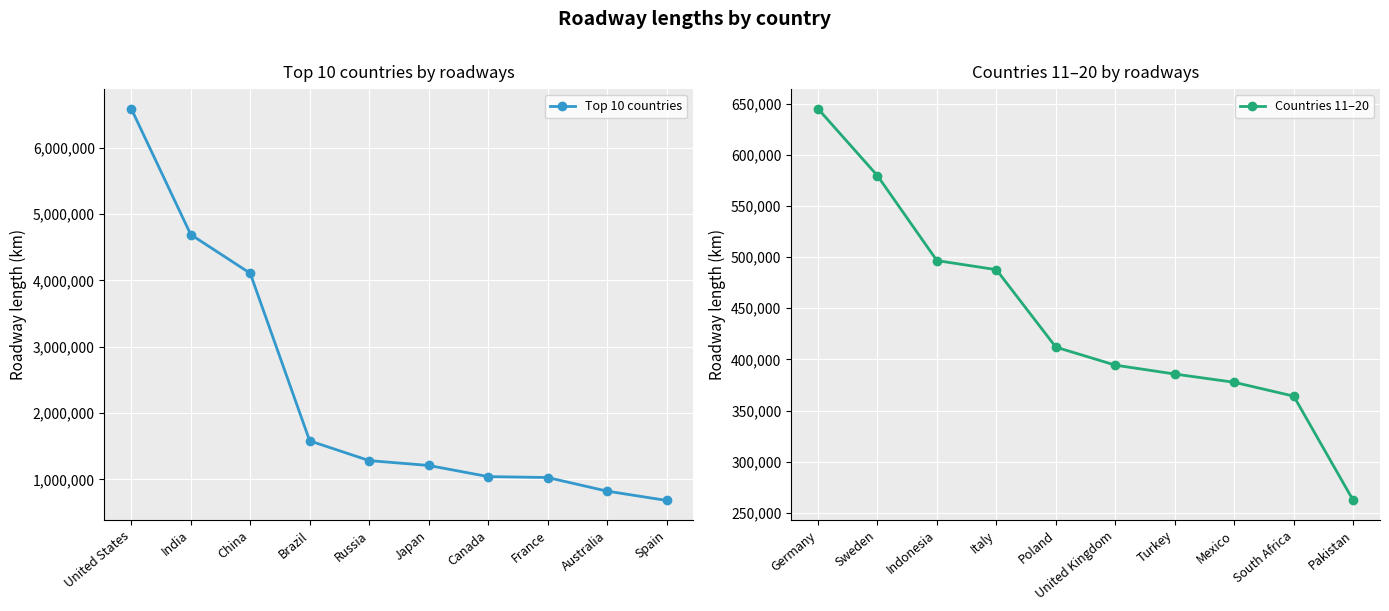

True or false: Countries 11–20 has a value of 364131 at South Africa.

True